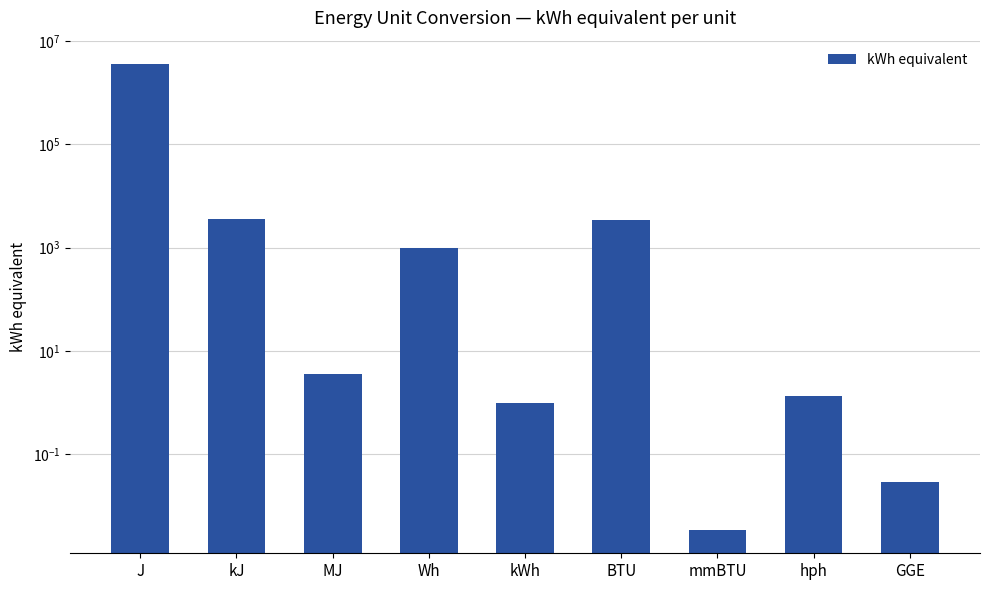

What is the change in value from J to GGE?

-3600000.0